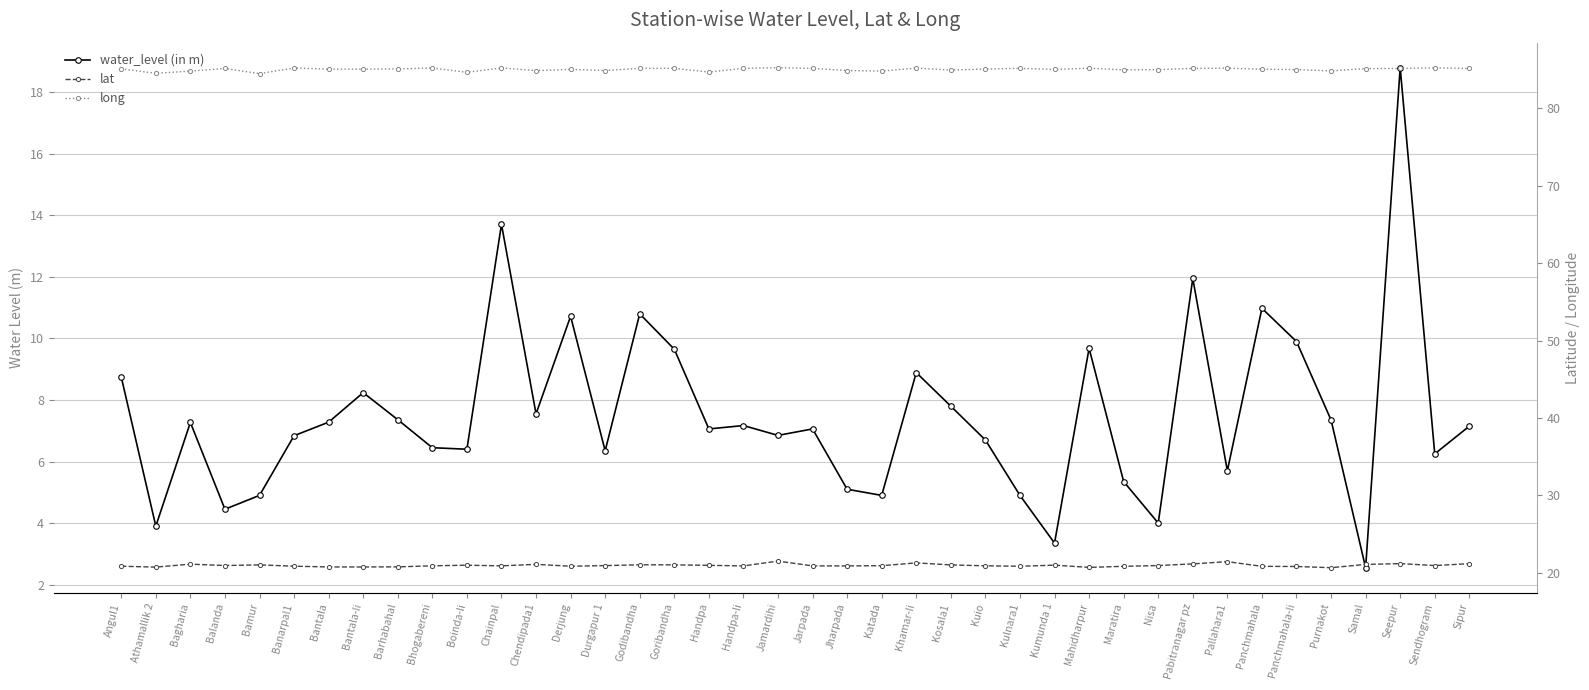

The value of water_level (in m) at Godibandha is 10.8. True or false?

True